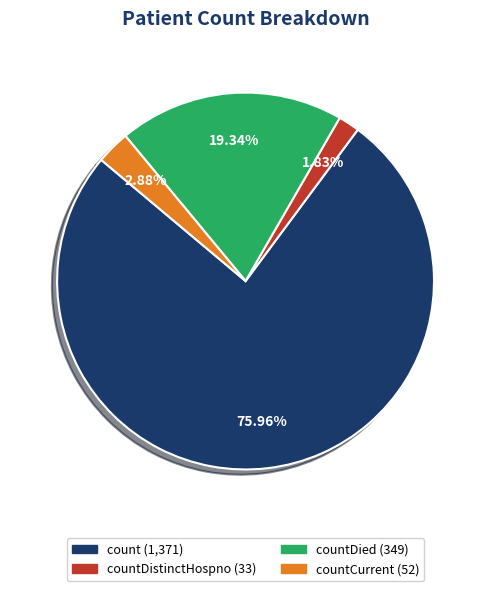

To the nearest percent, what is the average slice percentage?

25%